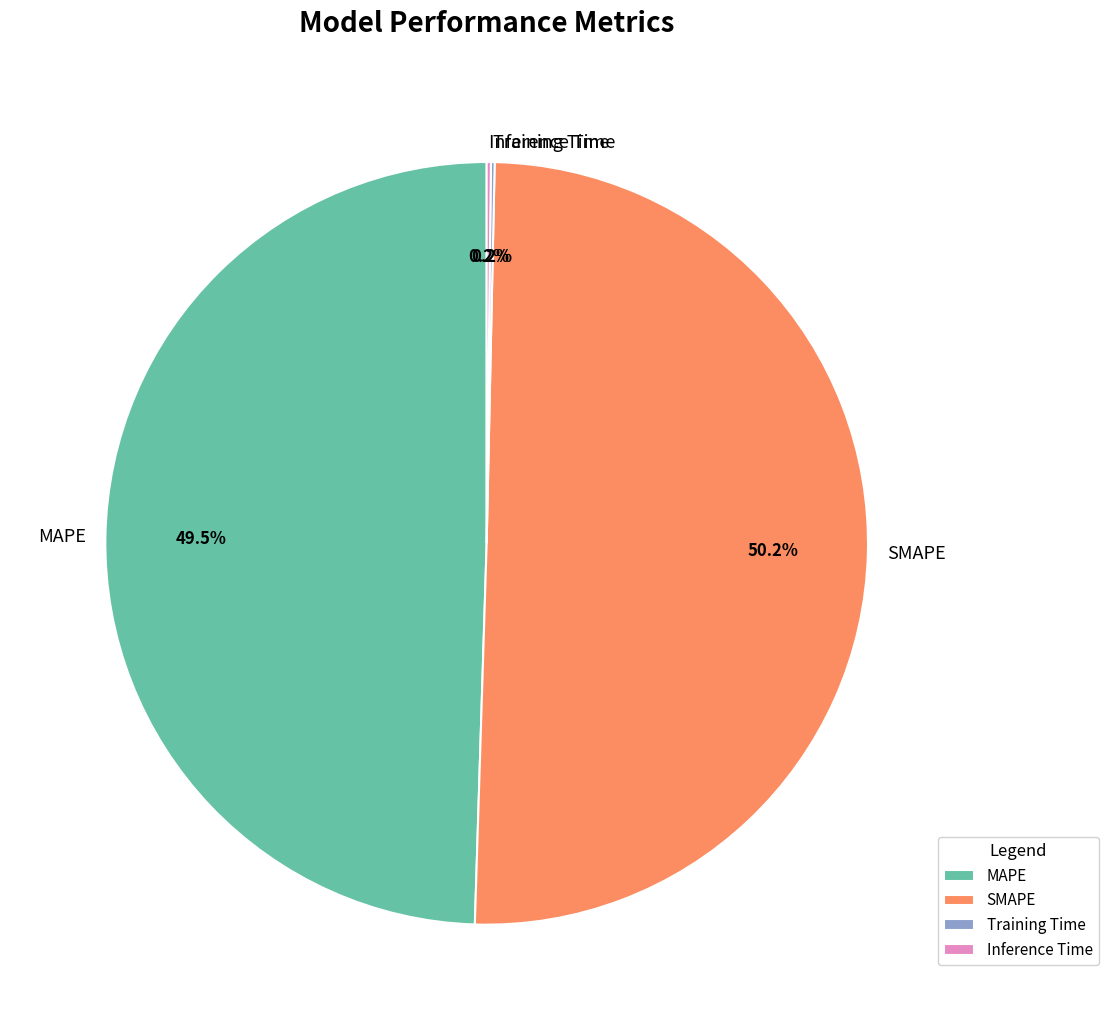

Which slice is the largest?

SMAPE